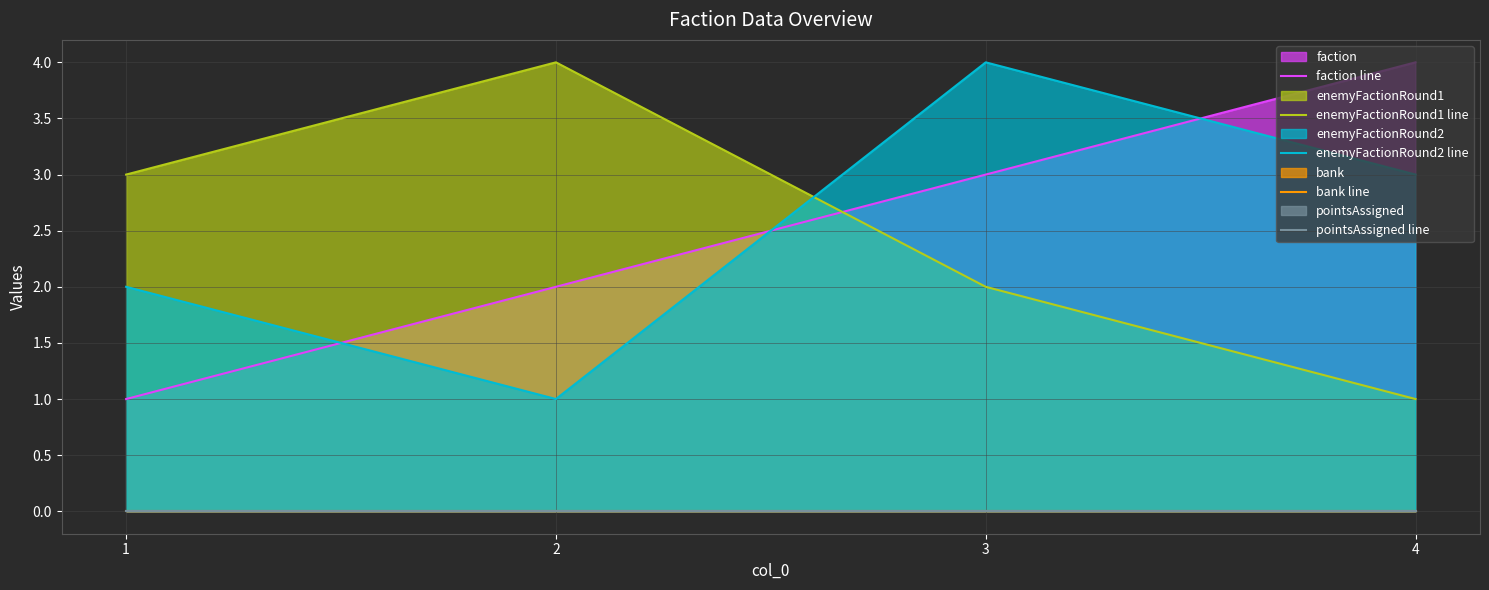

What are all the series names shown in the legend?

faction line, enemyFactionRound1 line, enemyFactionRound2 line, bank line, pointsAssigned line